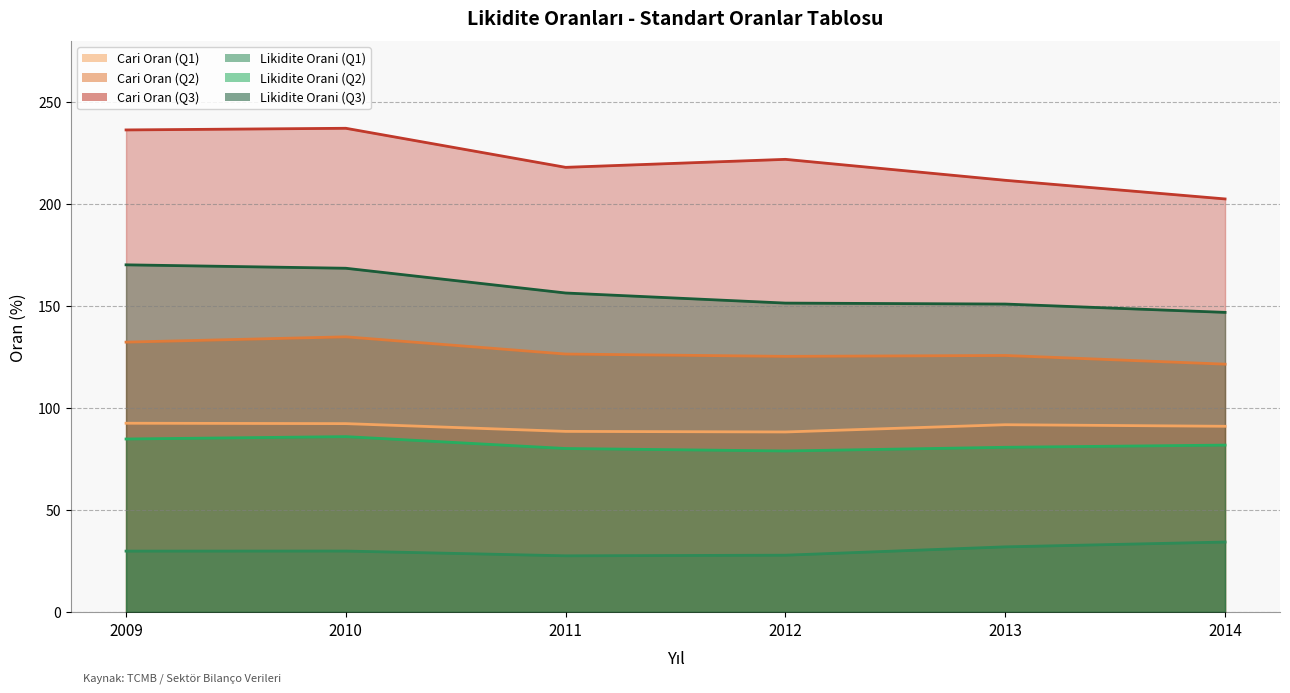

Is it true that Likidite Orani (Q2) equals 84.8 at 2009?

True